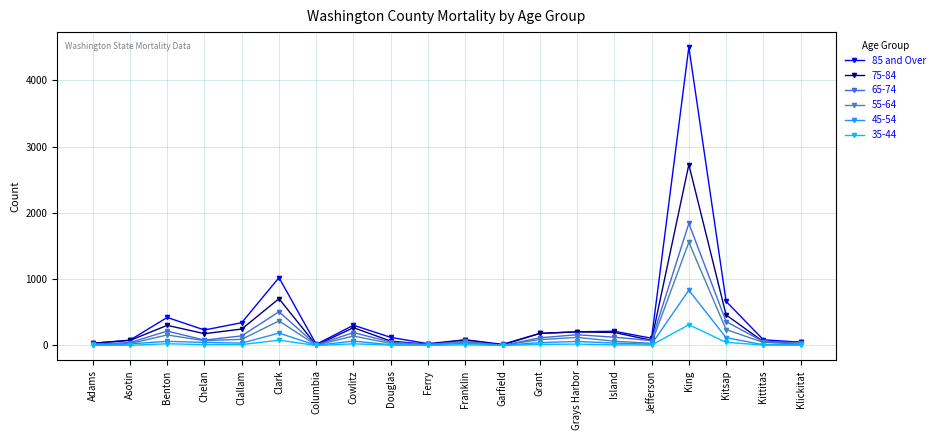

Is it true that 85 and Over equals 385 at Island?

False